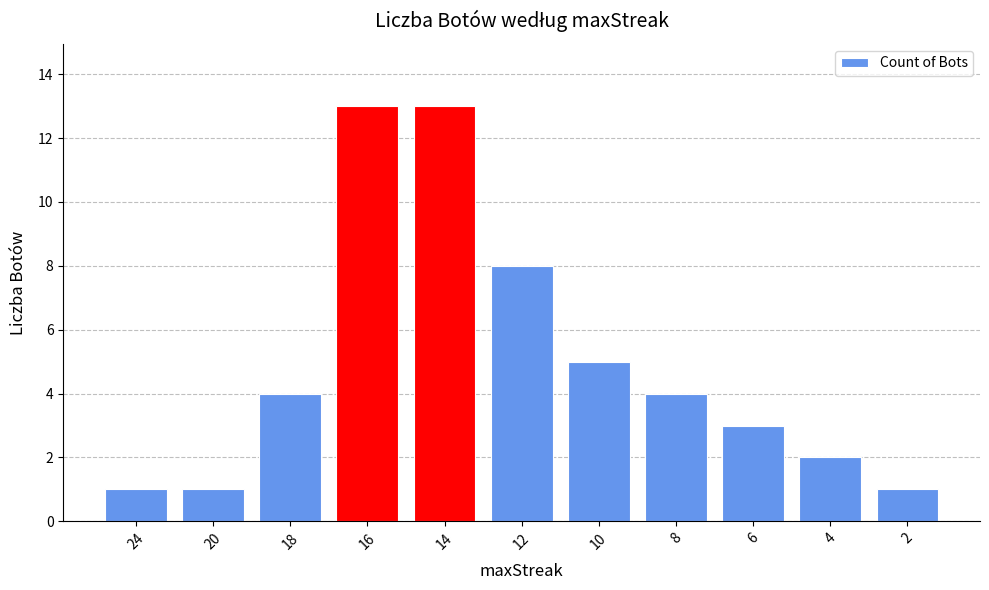

Where is the data nearest to the value 7?

12